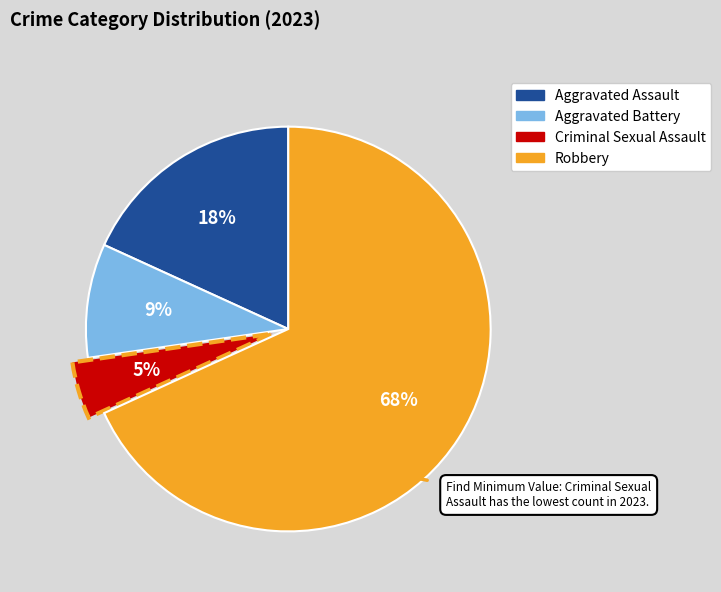

Which has a higher value, Aggravated Battery or Criminal Sexual Assault?

Aggravated Battery